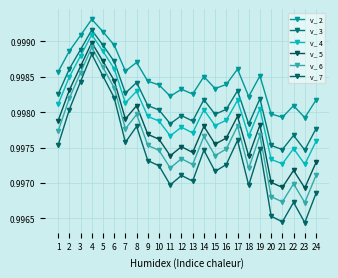

Is this an area chart (filled region under the line)?

No